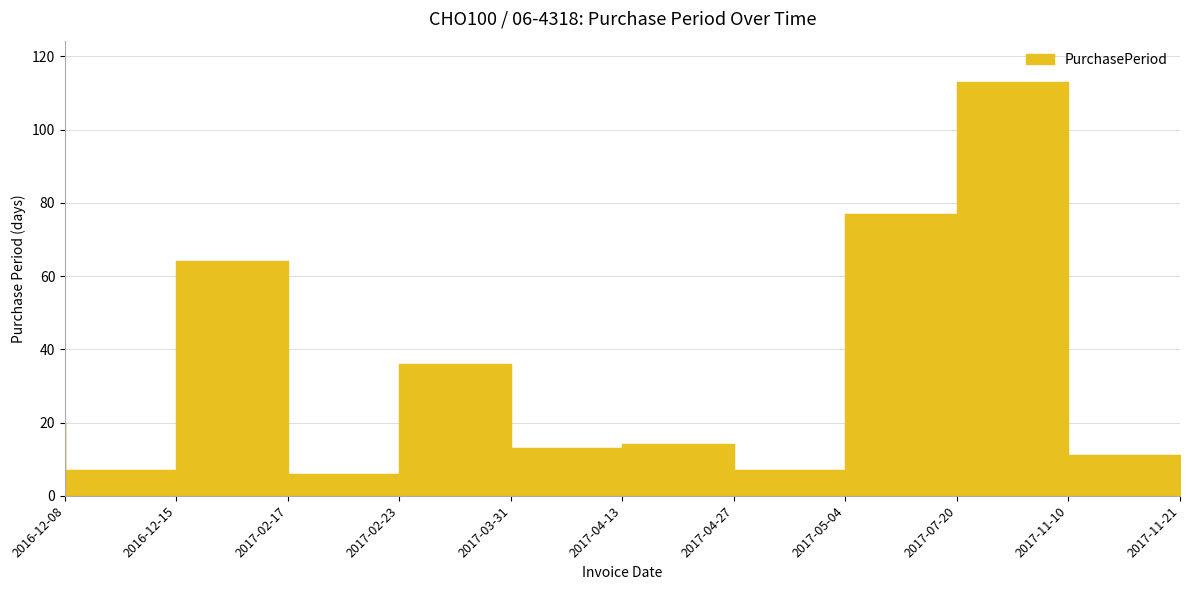

Which has a higher value, 2017-02-17 or 2016-12-15?

2017-02-17